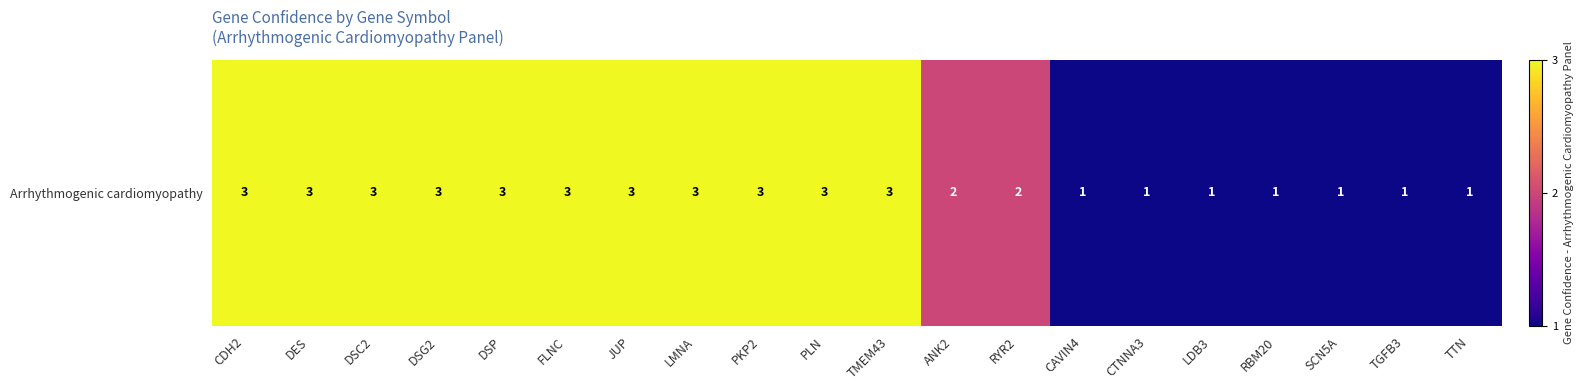

Rank the categories by value from lowest to highest.

CAVIN4, CTNNA3, LDB3, RBM20, SCN5A, TGFB3, TTN, ANK2, RYR2, CDH2, DES, DSC2, DSG2, DSP, FLNC, JUP, LMNA, PKP2, PLN, TMEM43